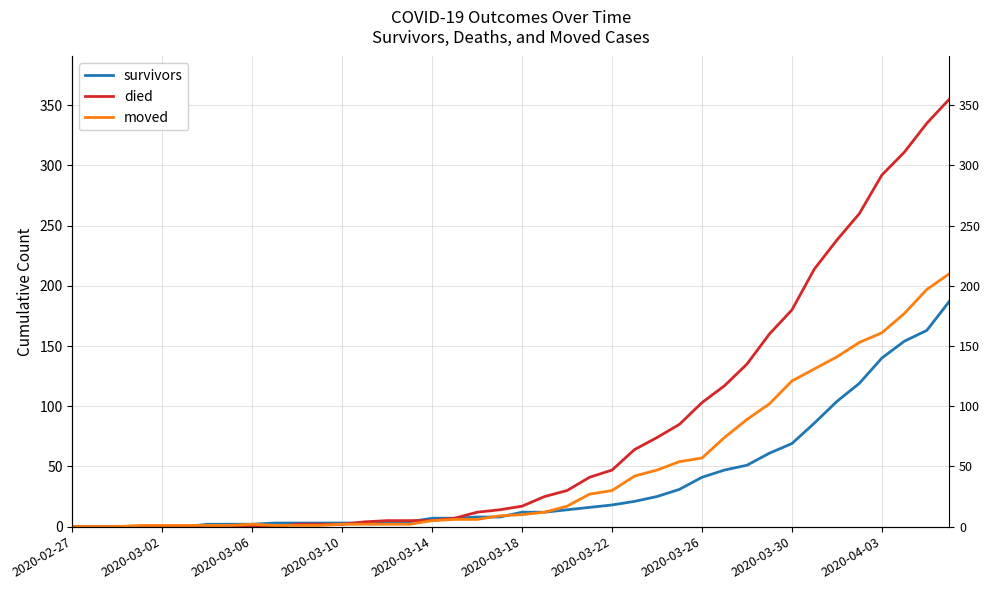

Rank the series by their average value, from highest to lowest.

died, moved, survivors